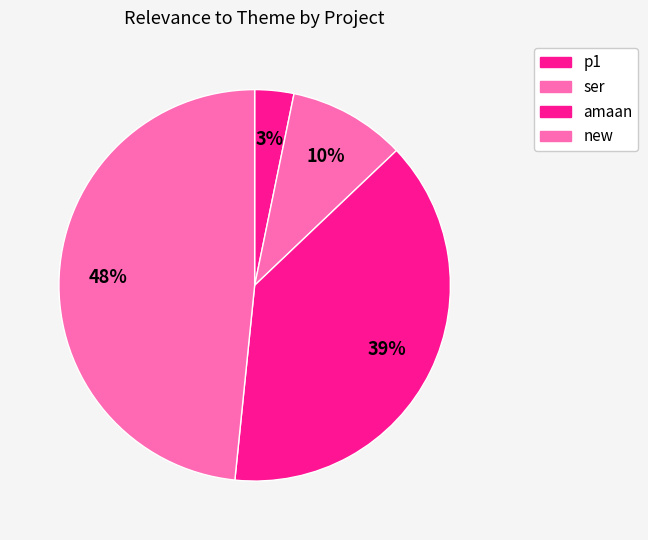

How many slices are in this pie chart?

4